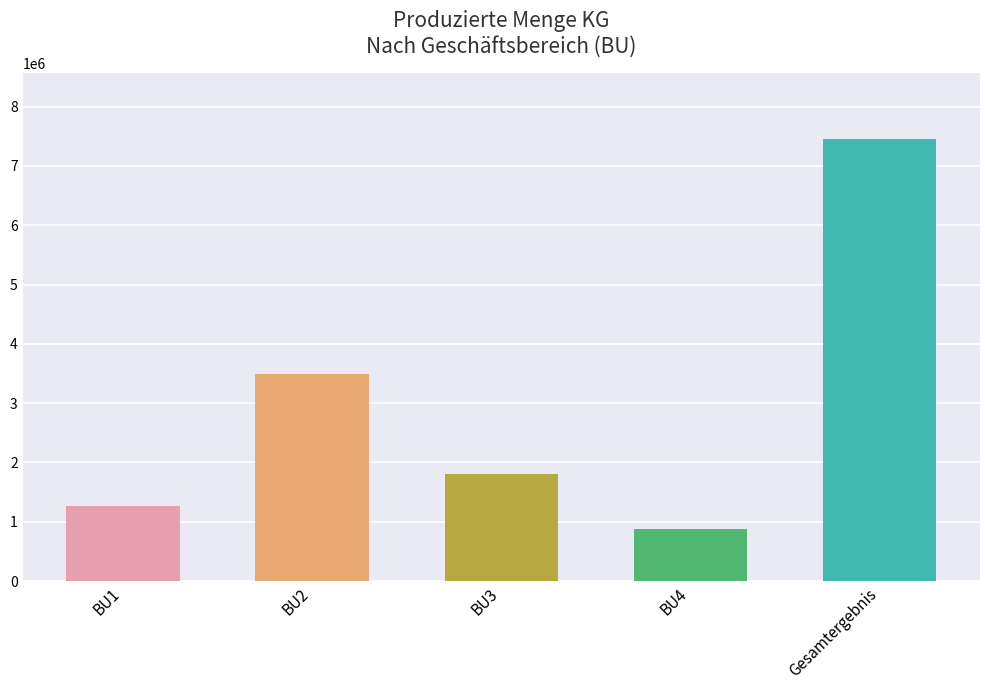

What is the change in value from BU2 to BU4?

-2617001.0